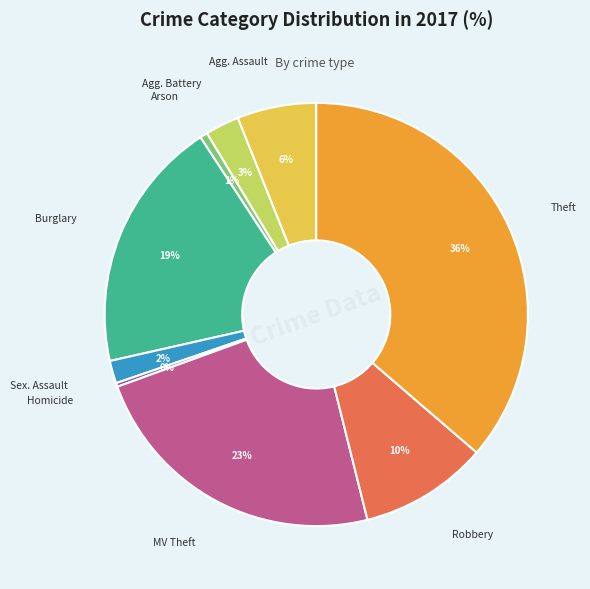

Is there any slice that represents more than half of the pie?

No